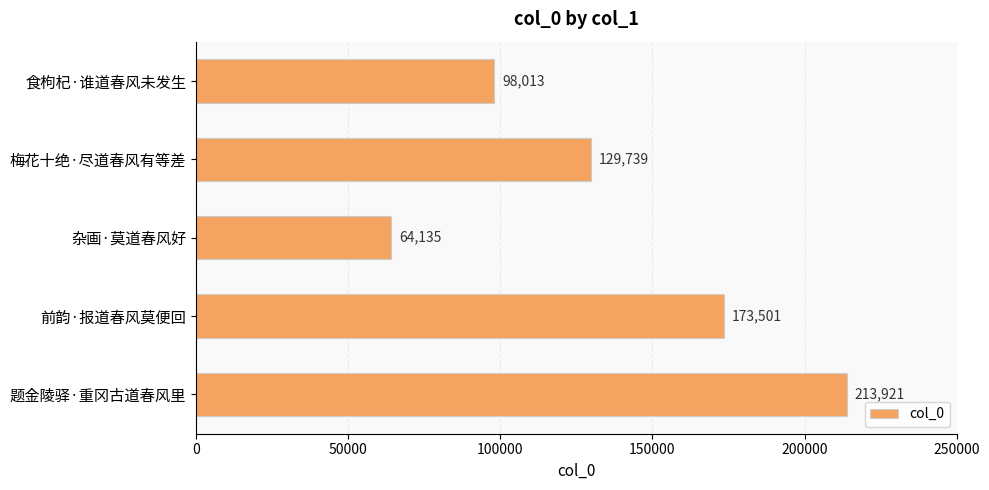

How many data points are less than 129739?

2